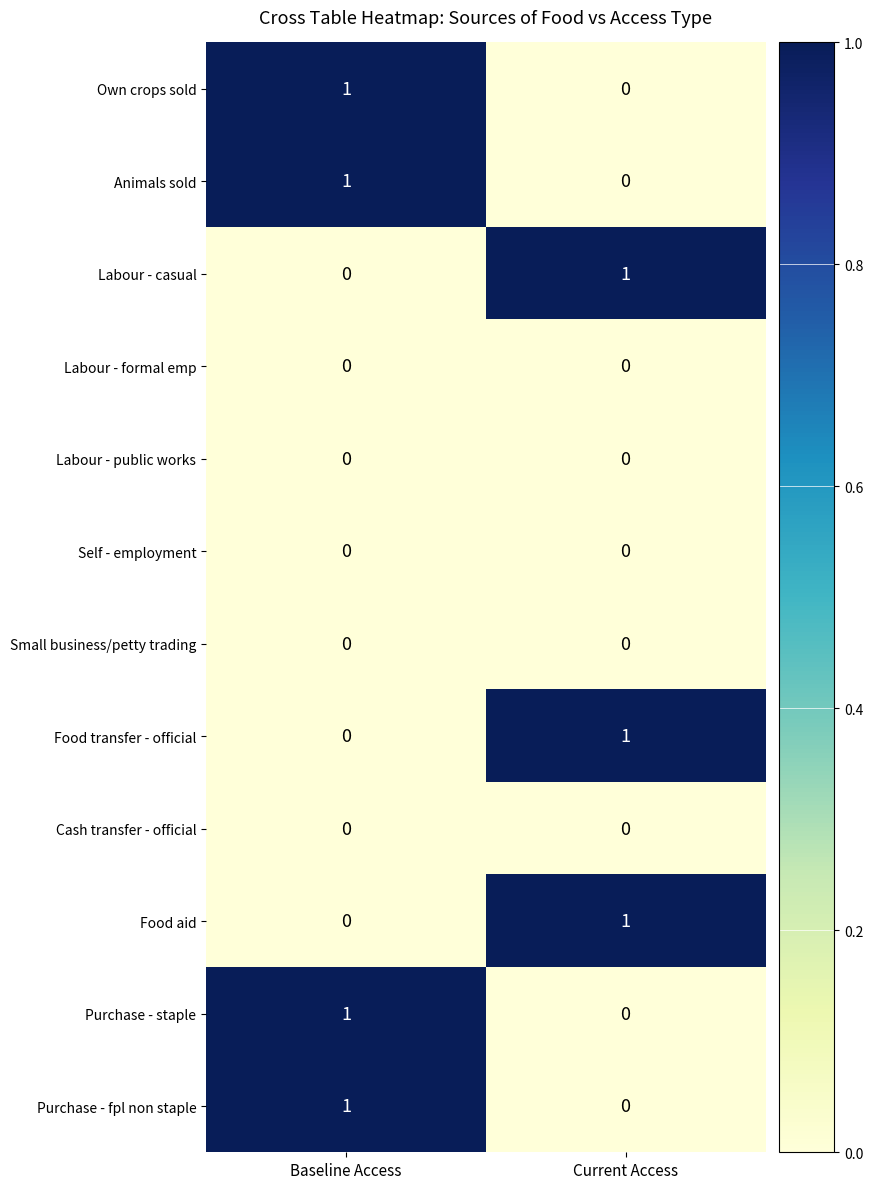

At which category is the sum across all series the highest?

Baseline Access